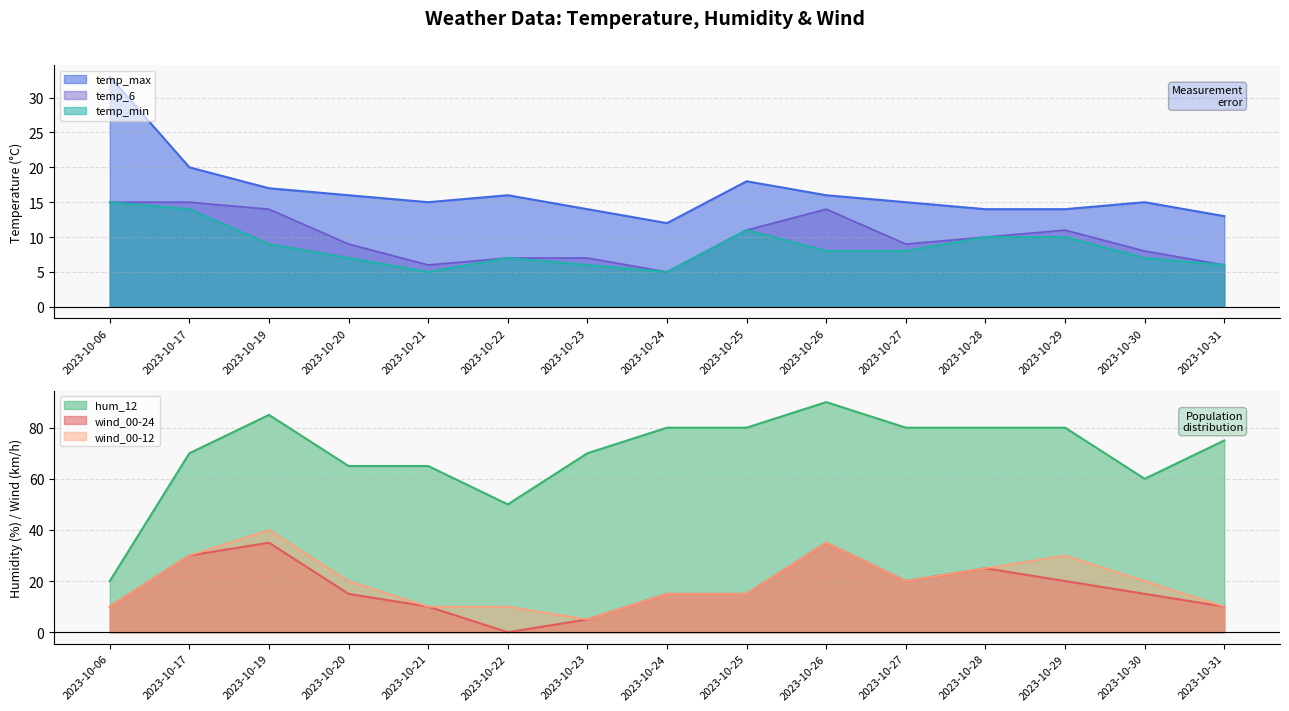

At how many categories does at least one series exceed 83?

2